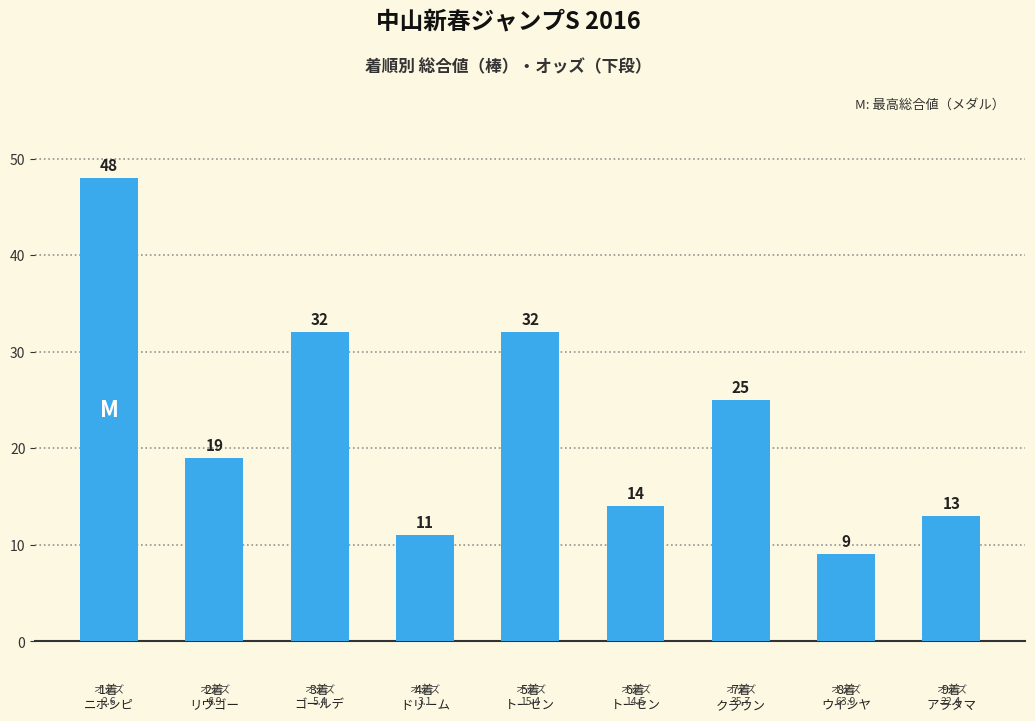

What is the average value?

23